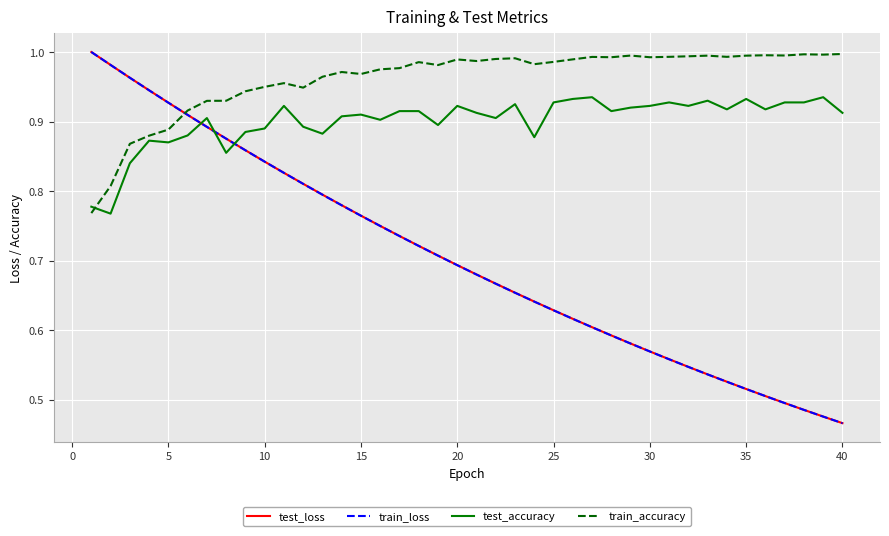

True or false: train_loss and test_accuracy cross at least once.

True